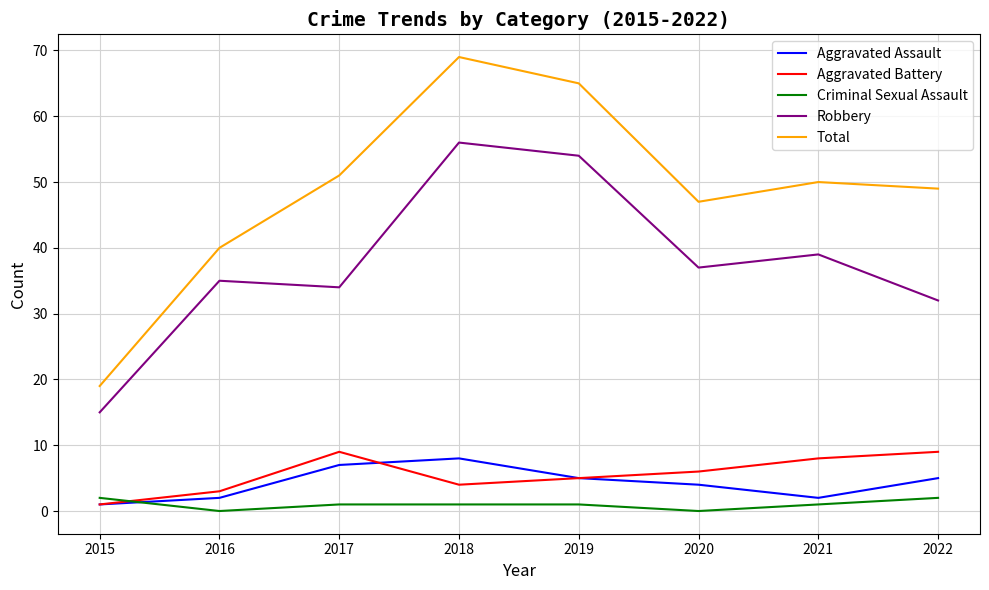

Is the value of Aggravated Assault at 2020 greater than the value of Total at 2016?

No